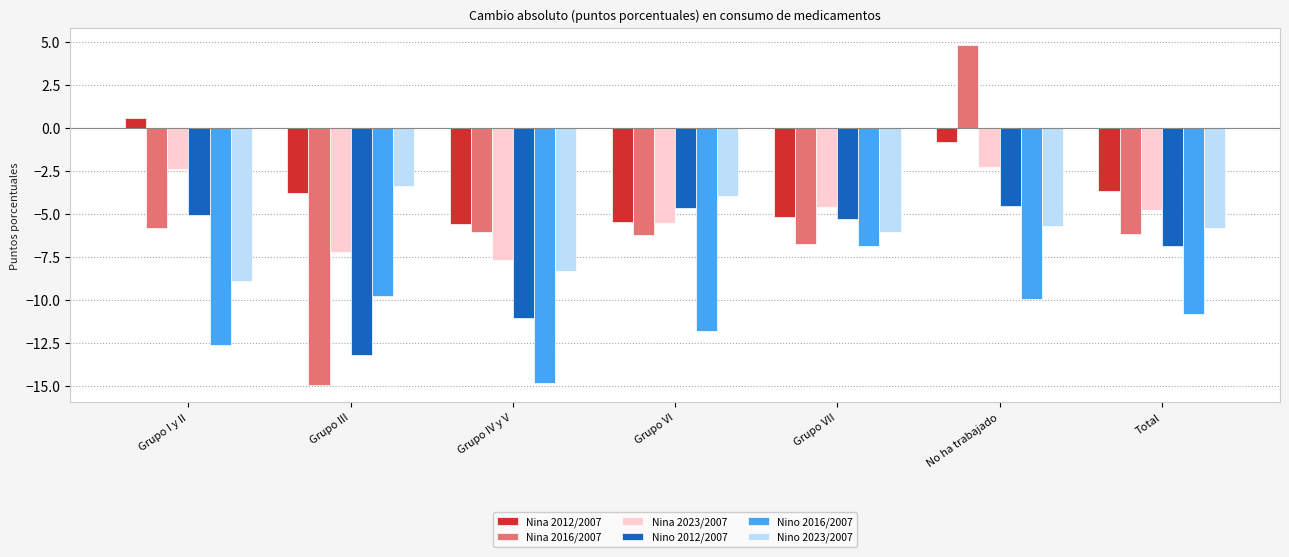

Where does the Nina 2023/2007 series first go above -4?

Grupo I y II